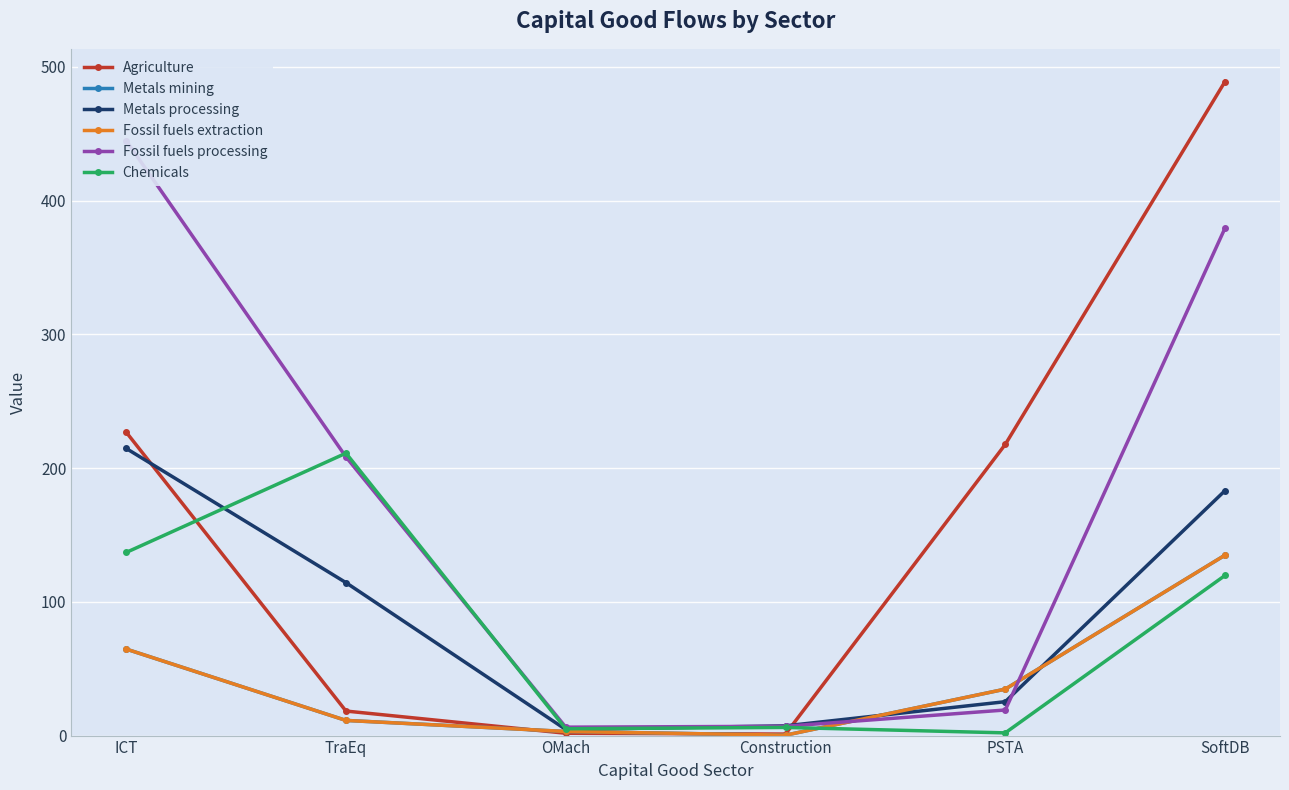

How many intersections are there between Fossil fuels extraction and Agriculture?

2